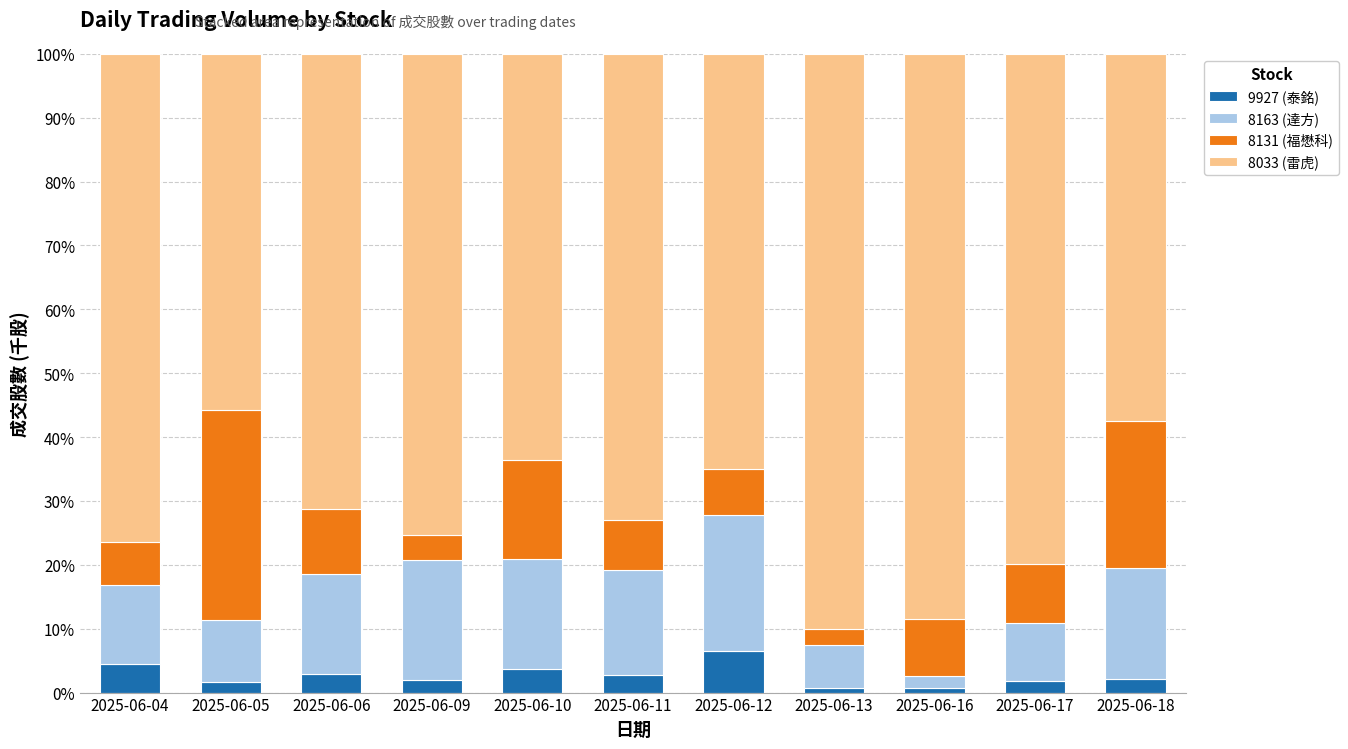

How many bars are there in total?

11